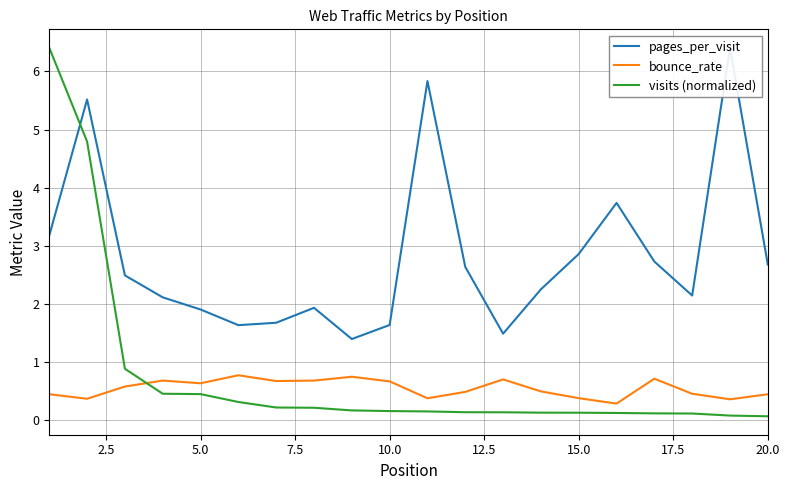

Does the chart have visible grid lines?

Yes